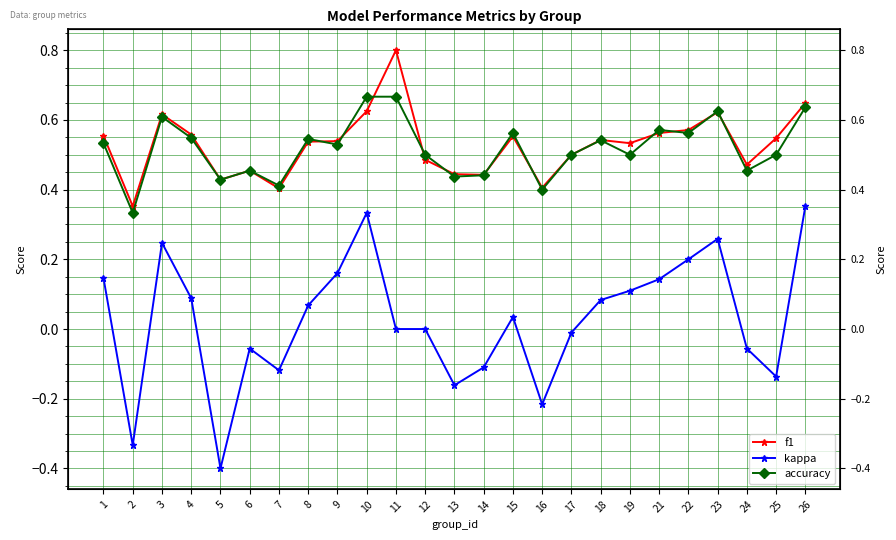

Which series has the widest spread of values?

kappa